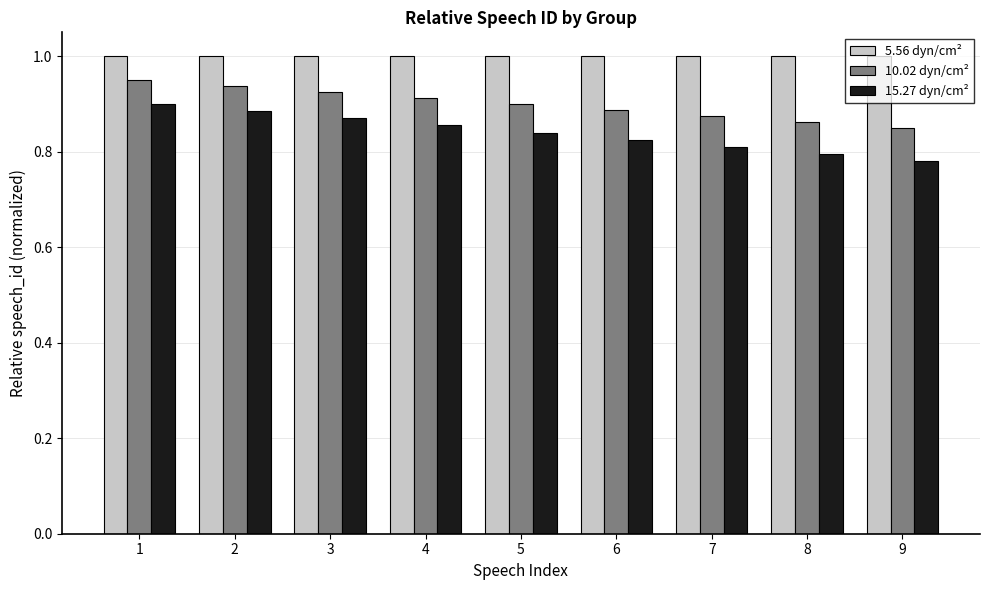

How many data points does each series have?

9